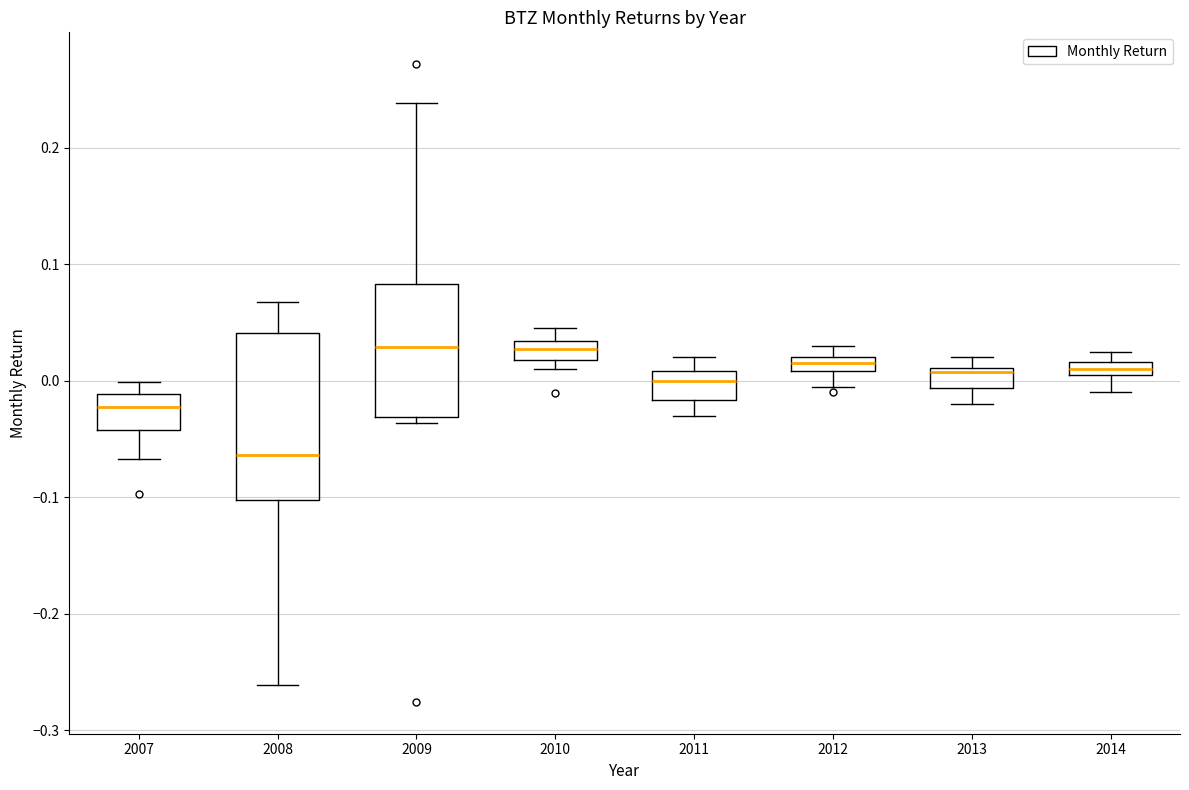

Which box has the lowest median line?

2008